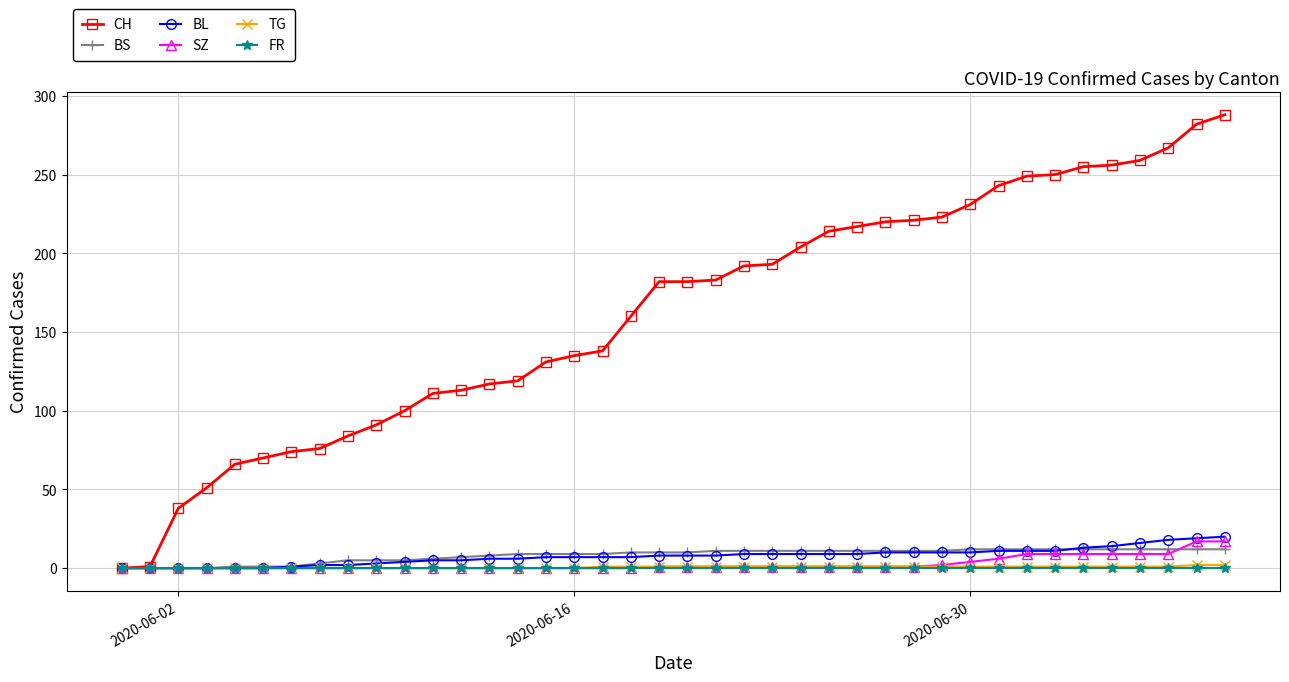

How many series are shown in this chart?

6